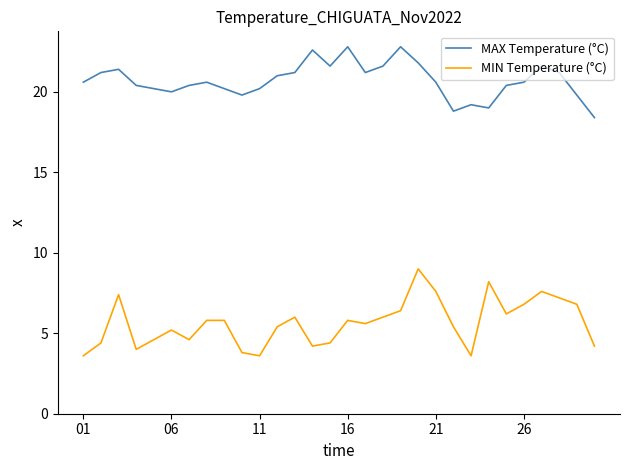

Which series has the largest range (max minus min)?

MIN Temperature (°C)